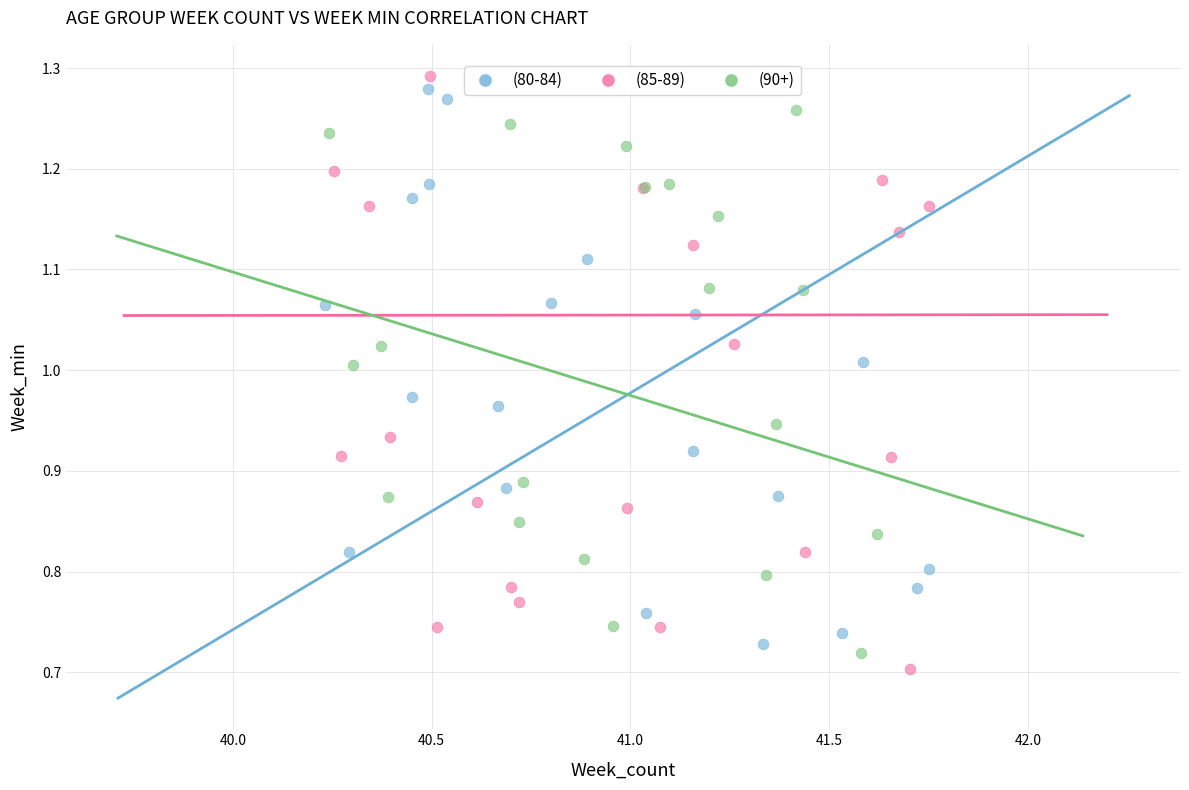

What are all the series names shown in the legend?

(80-84), (85-89), (90+)